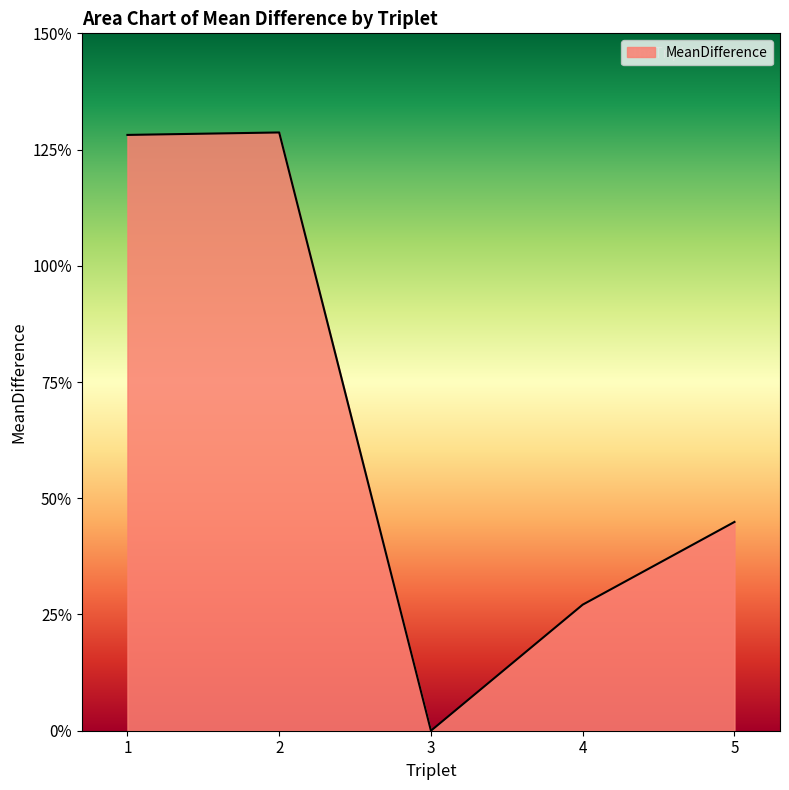

Does the chart display data point markers on the line(s)?

No